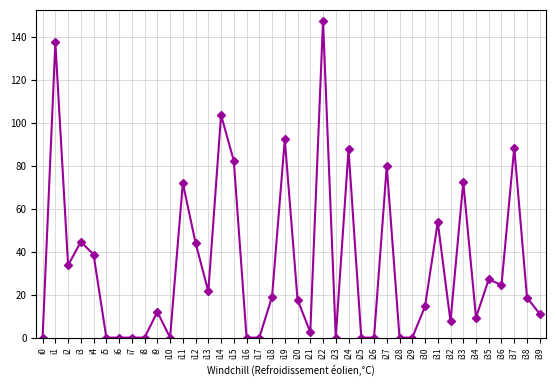

What is the value of the 34th point from the left?

72.5